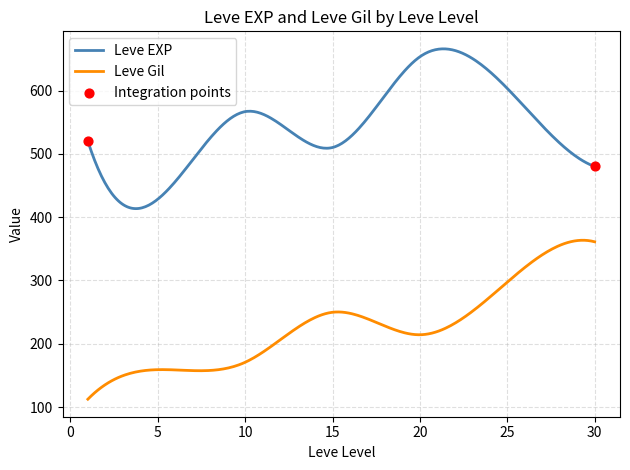

Which series has the largest total across all categories?

Leve EXP